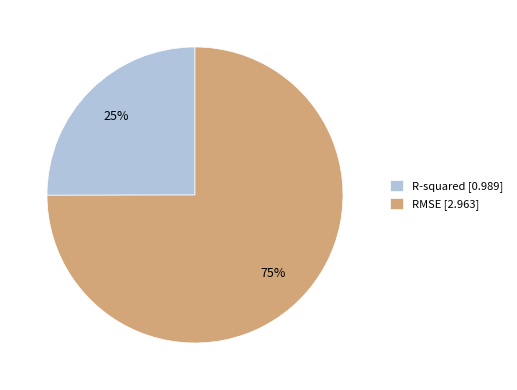

Between RMSE and R-squared, which is larger?

RMSE